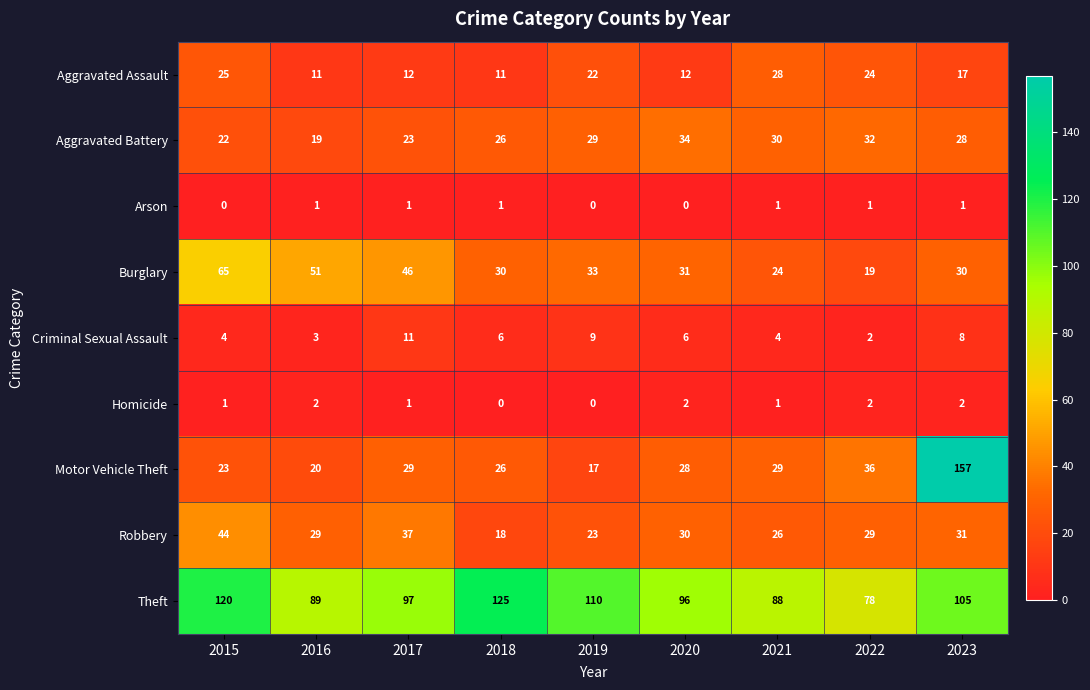

Which category has the highest value in the Aggravated Battery series?

2020